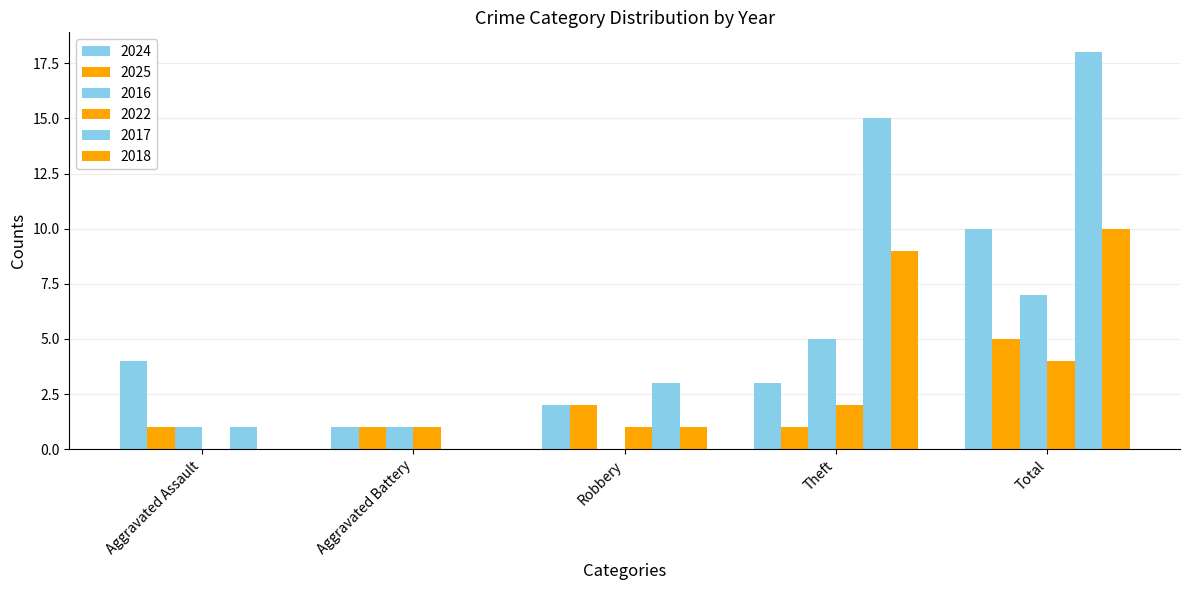

Count the number of data series in this chart.

6